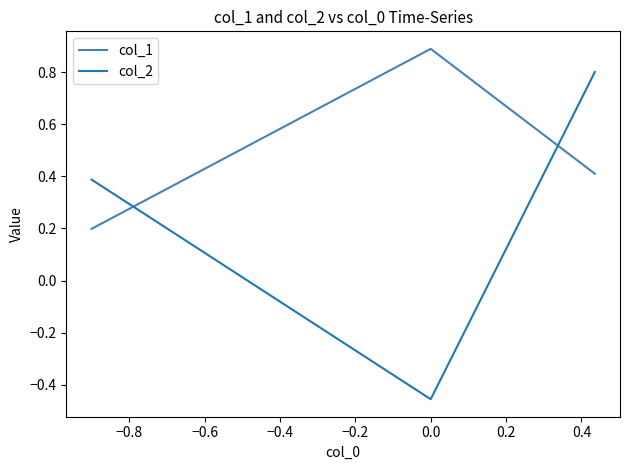

Is the value of col_2 at −1.0 greater than the value of col_1 at −0.6?

Yes